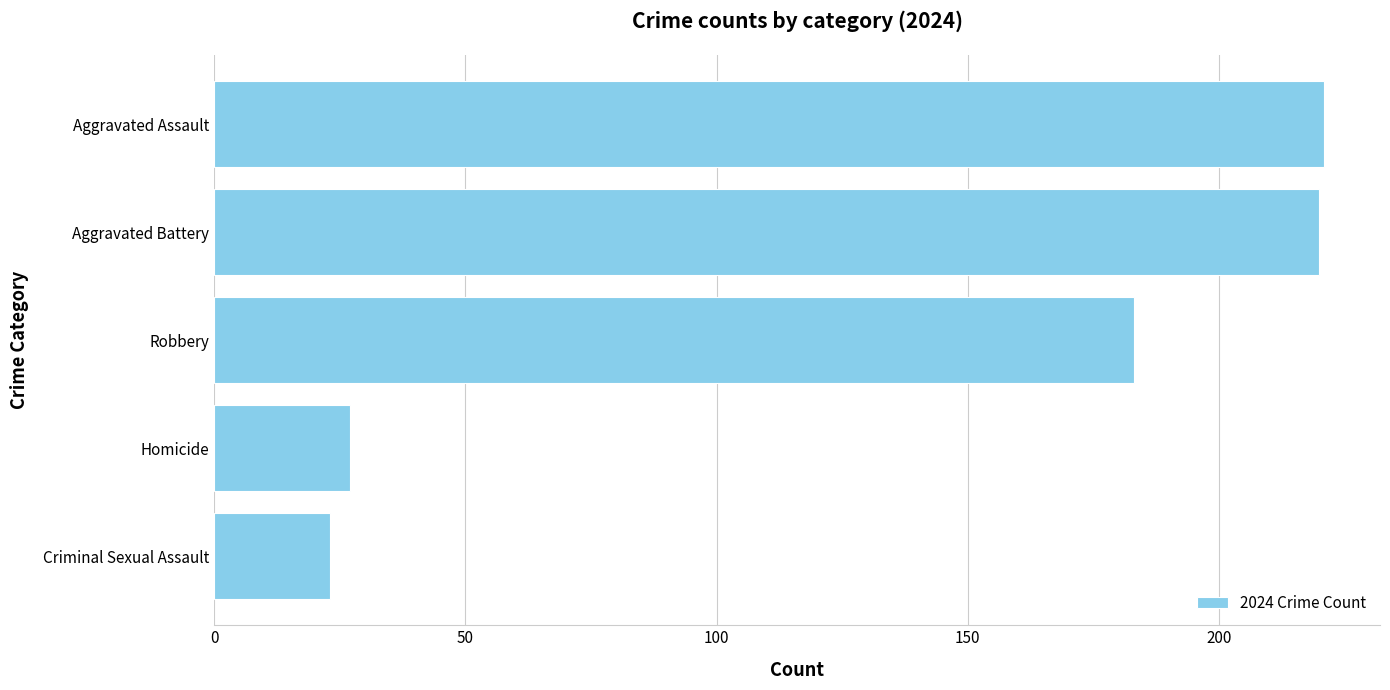

What is the average value?

135